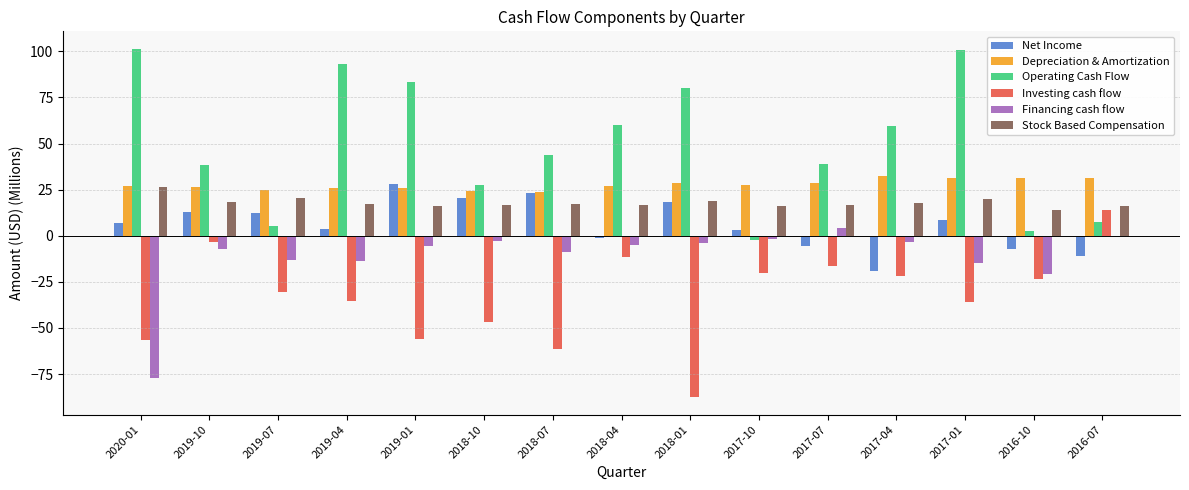

At which category is the sum across all series the highest?

2017-01